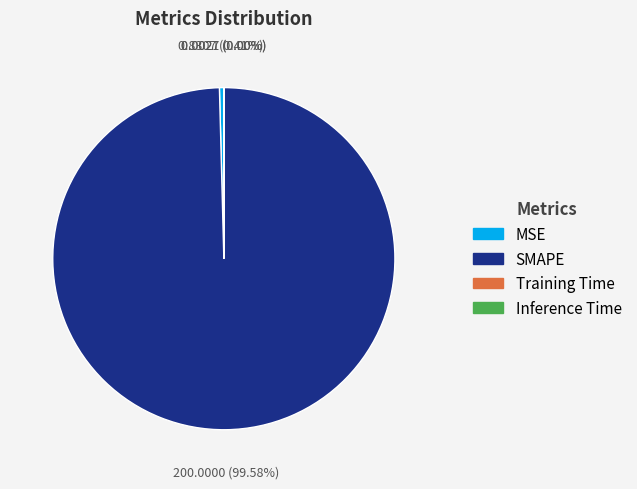

To the nearest percent, what is the average slice percentage?

25%